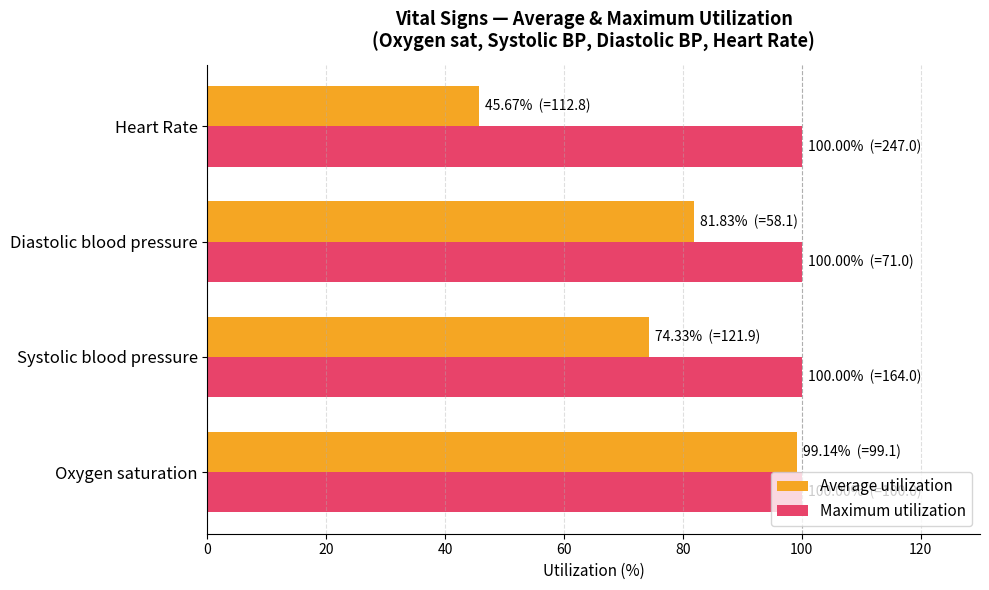

Which series has the largest total across all categories?

Maximum utilization